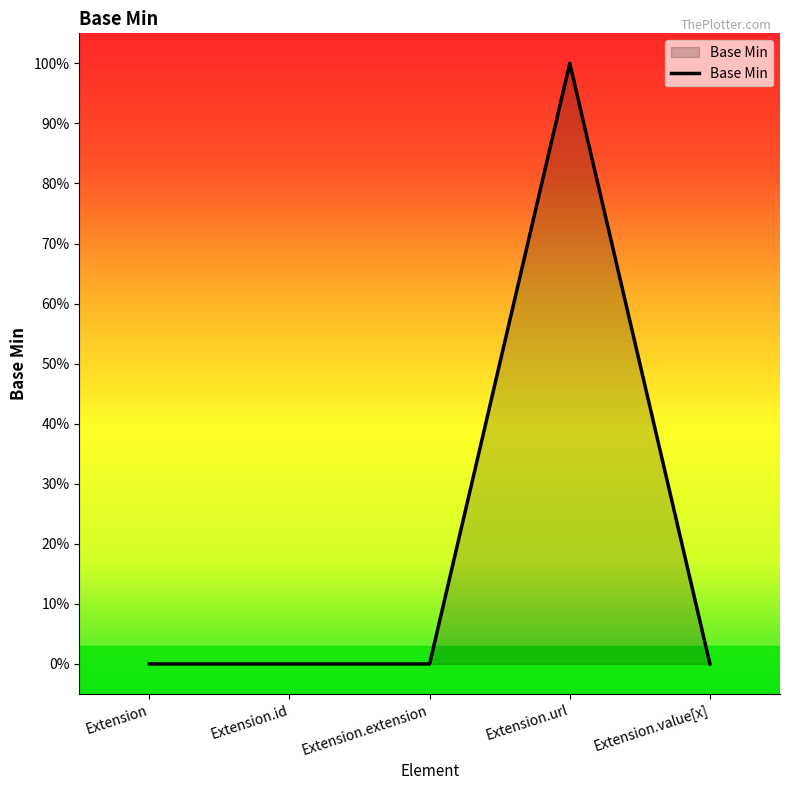

Reading left to right, what are all the values shown in this chart?

Extension=0	Extension.id=0	Extension.extension=0	Extension.url=1	Extension.value[x]=0